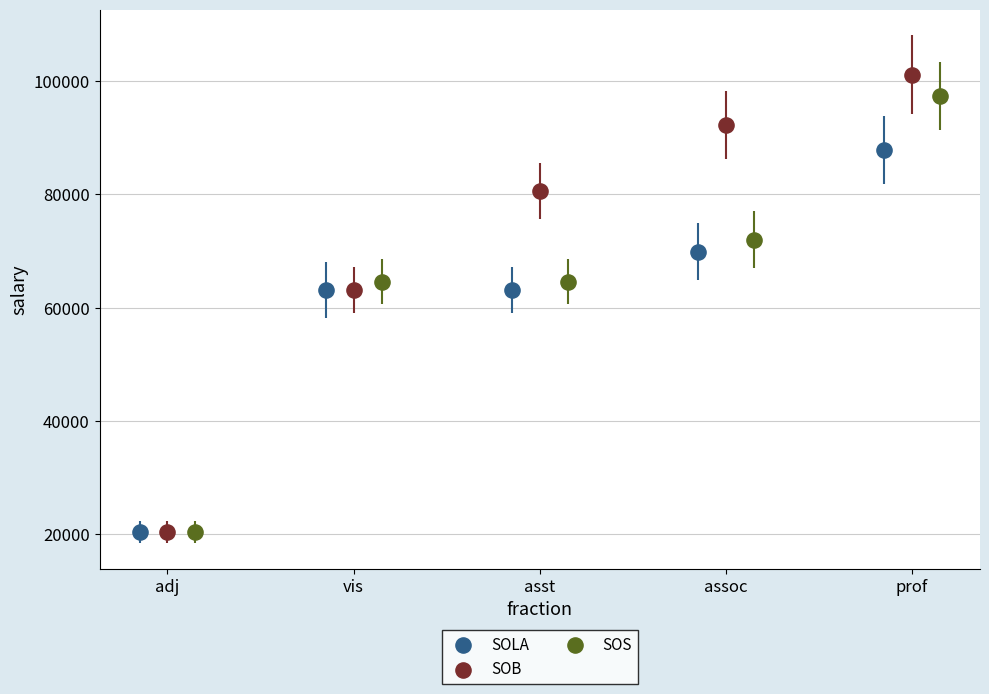

Which series has the widest spread of Y values?

SOB